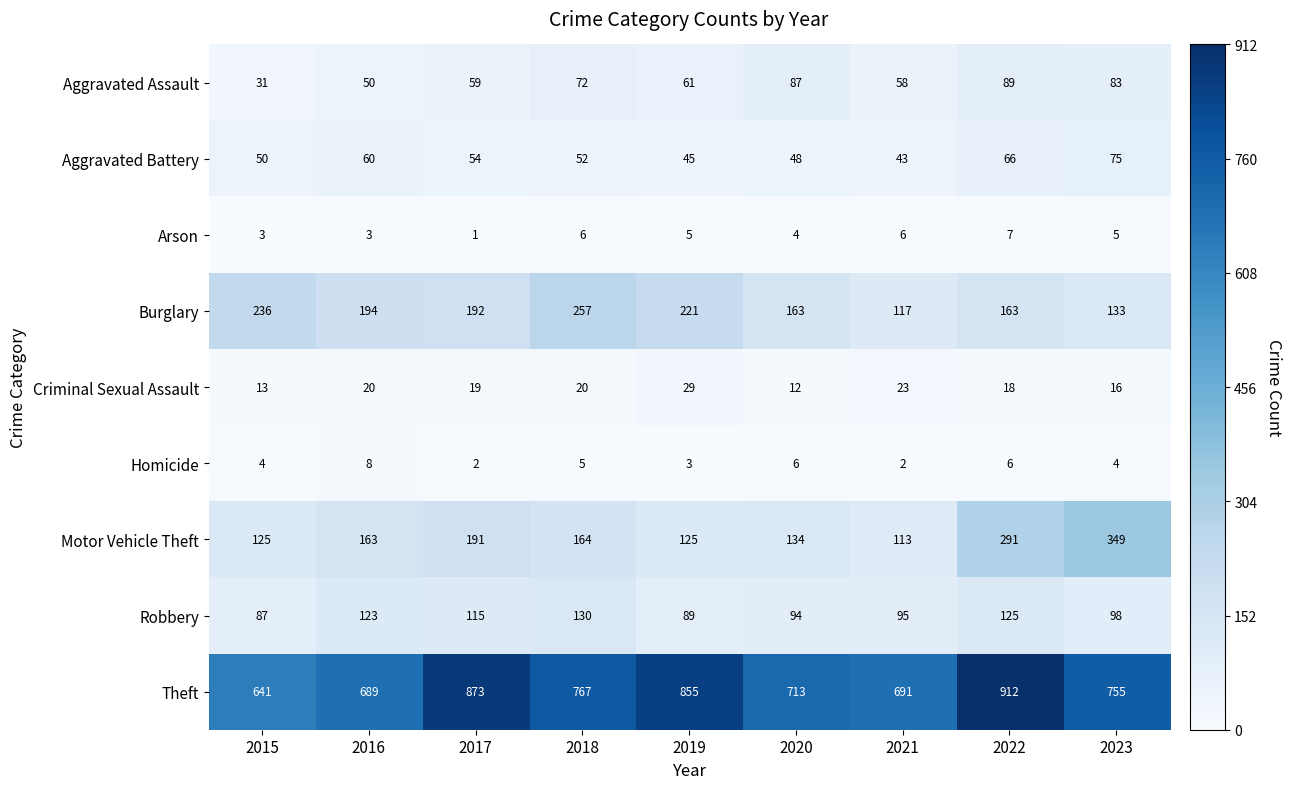

Which series has the largest total across all categories?

Theft